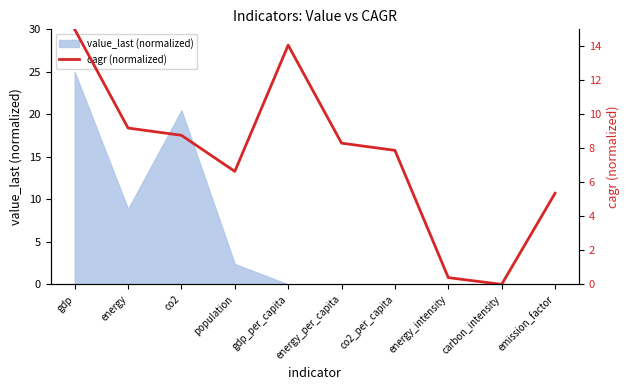

What is the label of the 8th point from the left?

energy_intensity